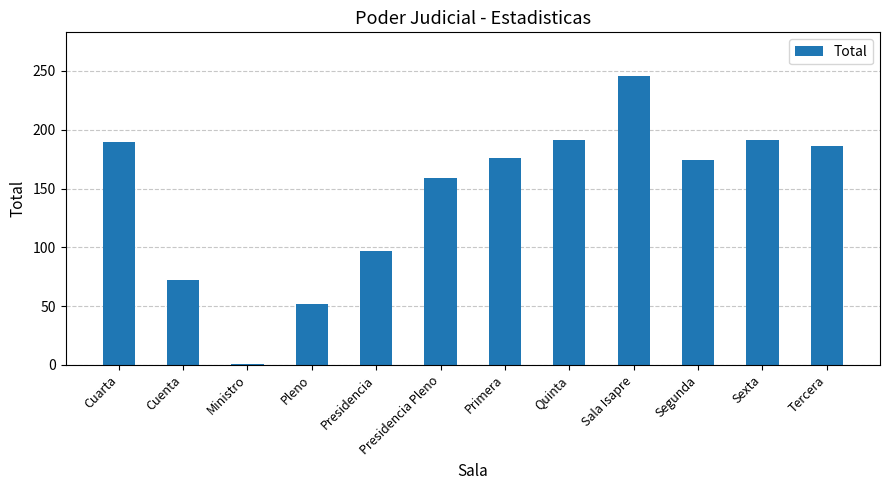

How many bars are there in total?

12